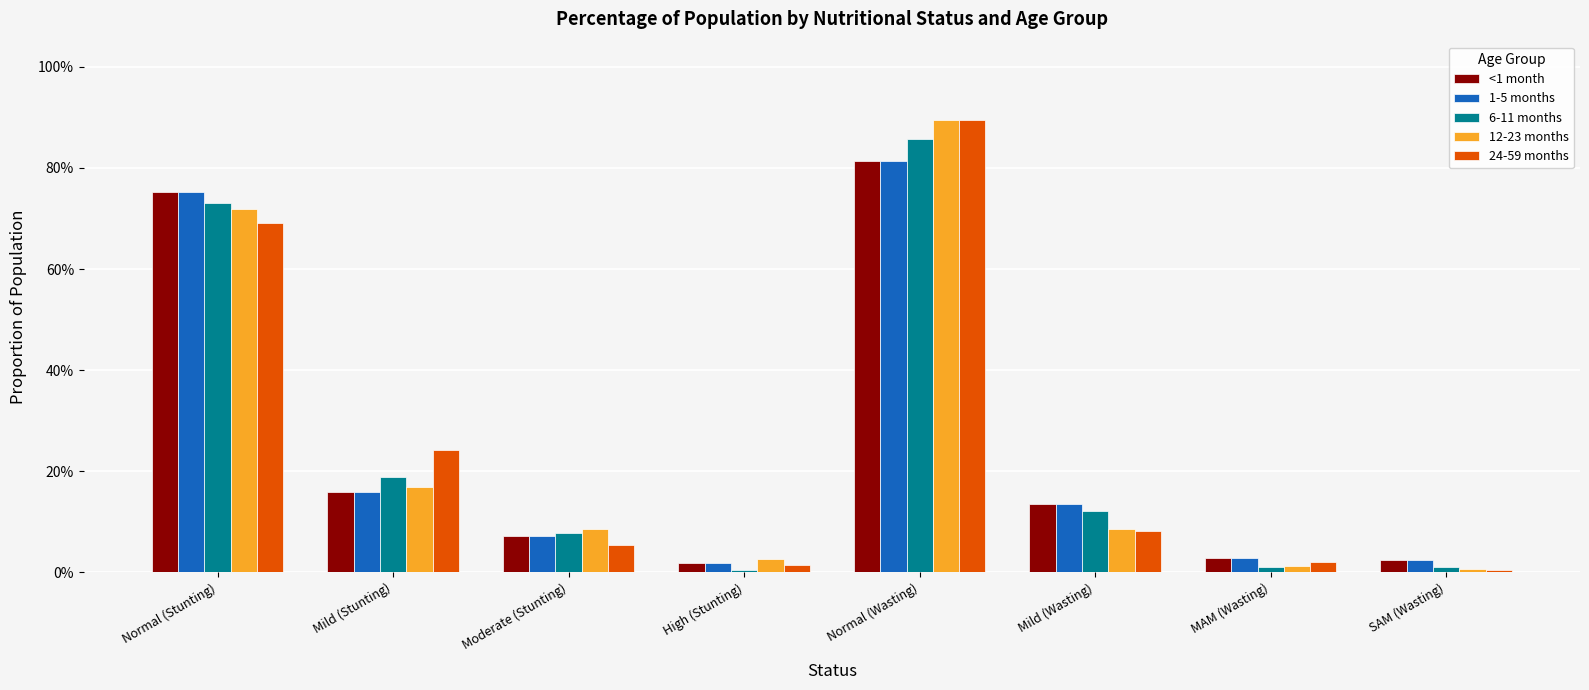

Reading left to right, list all the values displayed in this chart.

<1 month: 0.8	0.2	0.1	0.0	0.8	0.1	0.0	0.0
1-5 months: 0.8	0.2	0.1	0.0	0.8	0.1	0.0	0.0
6-11 months: 0.7	0.2	0.1	0.0	0.9	0.1	0.0	0.0
12-23 months: 0.7	0.2	0.1	0.0	0.9	0.1	0.0	0.0
24-59 months: 0.7	0.2	0.1	0.0	0.9	0.1	0.0	0.0